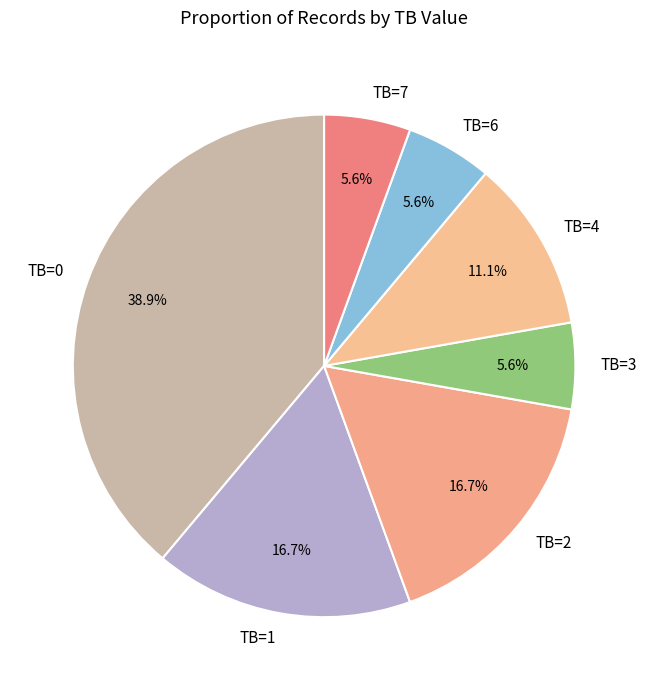

Does TB=0 account for over 50% of the chart?

No